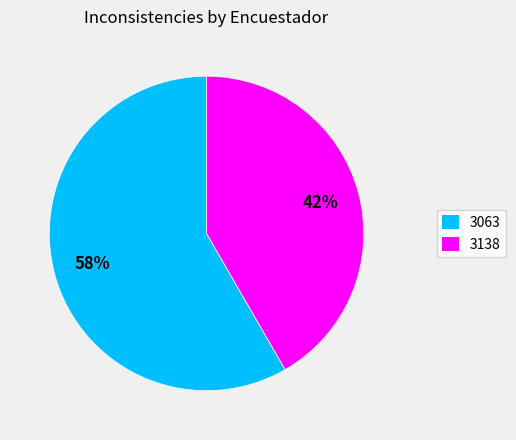

Do 3138 and 3063 together represent more than half of the pie?

Yes